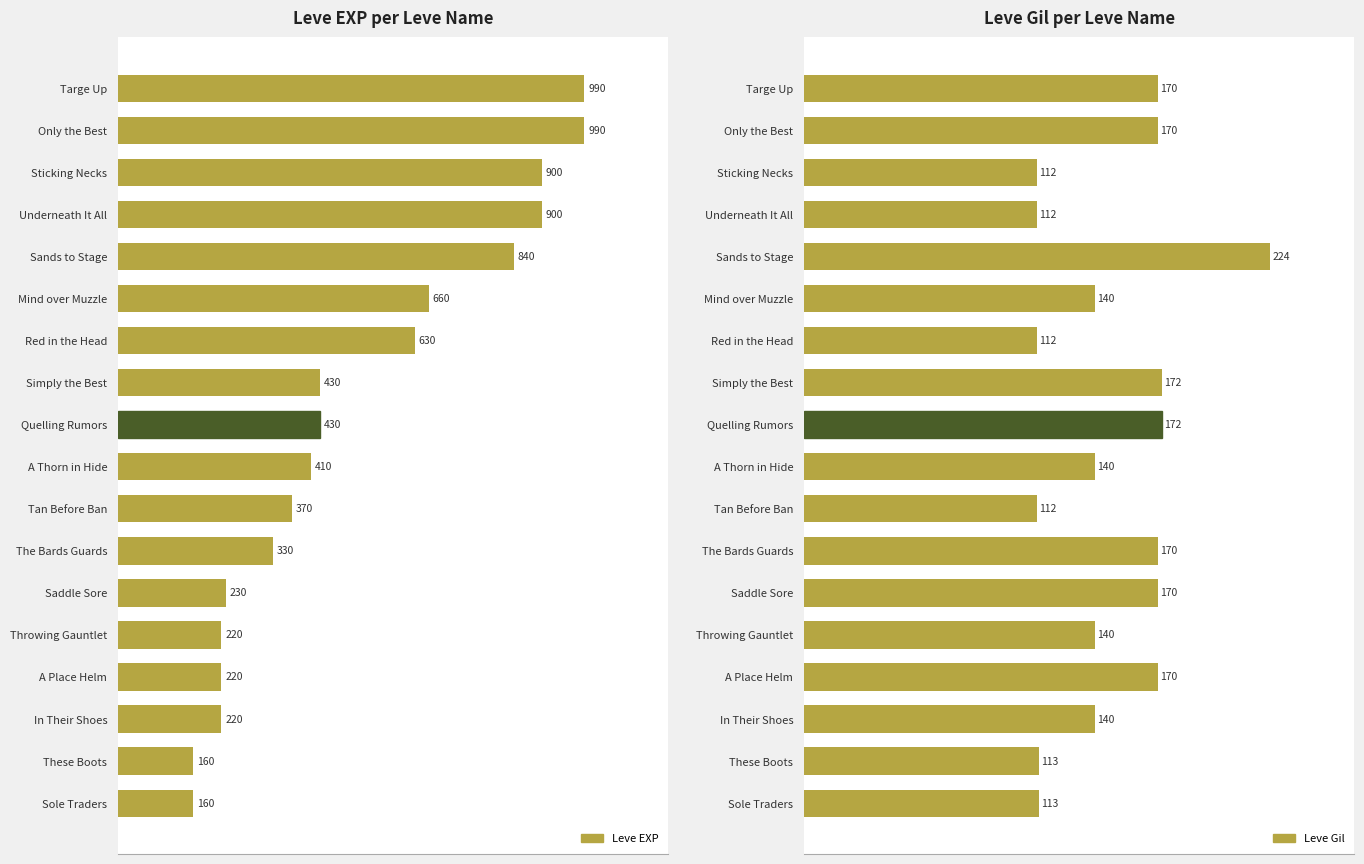

What is the highest value of the Leve EXP series?

990